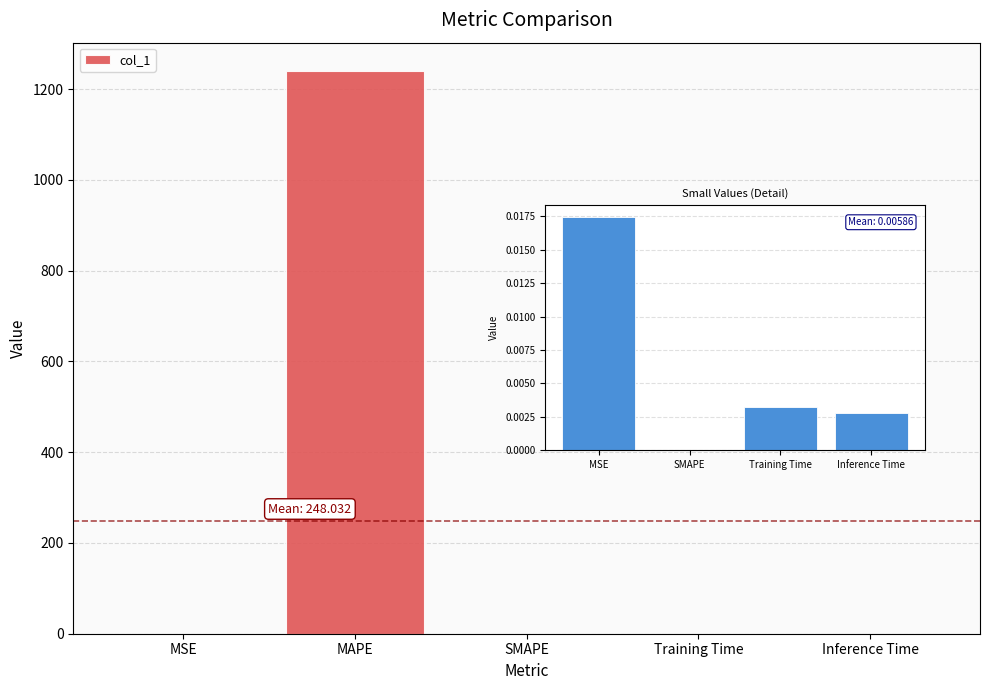

How many values are above zero?

4